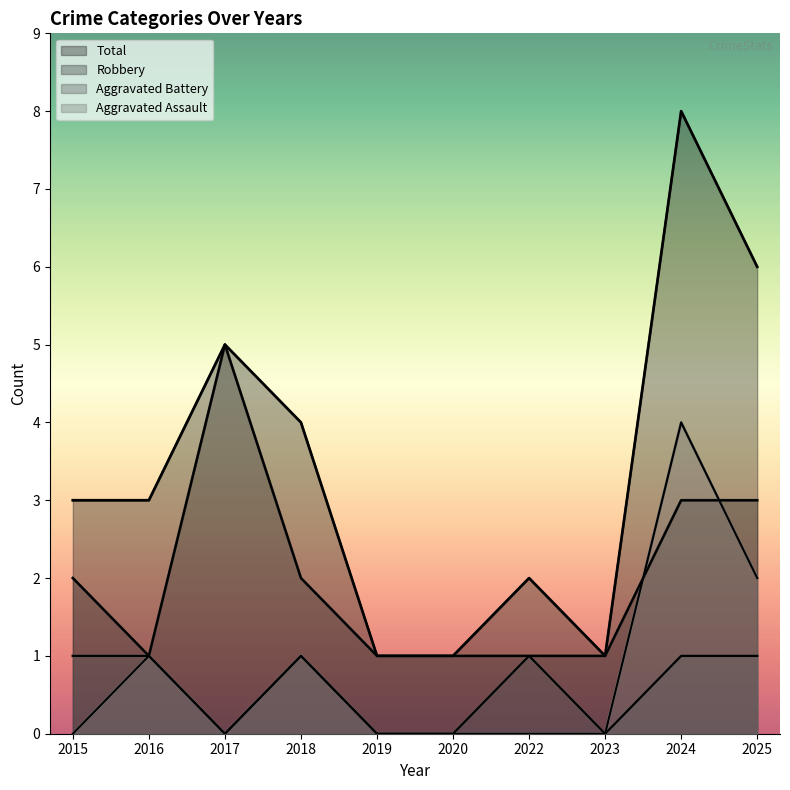

True or false: Robbery and Aggravated Battery intersect in this chart.

False